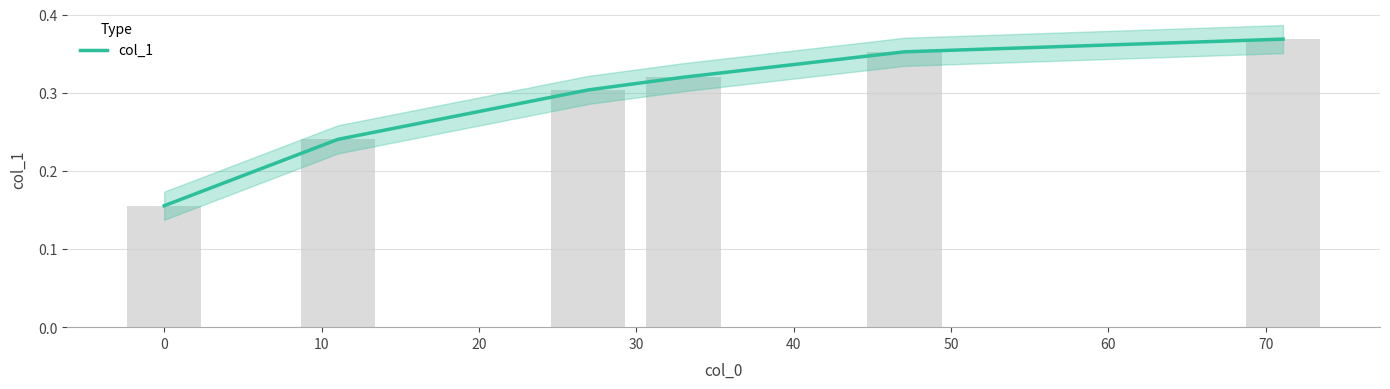

Reading right to left, transcribe all the data shown in this chart.

0.4	0.4	0.3	0.3	0.2	0.2